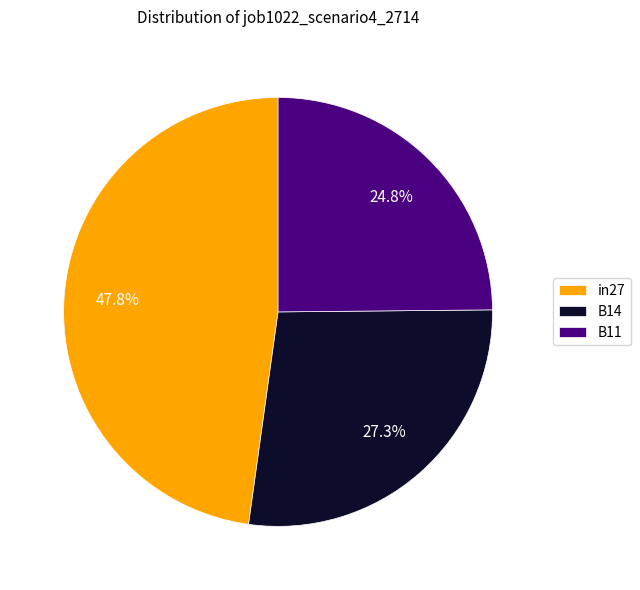

Combined, do B11 and in27 account for over 50%?

Yes